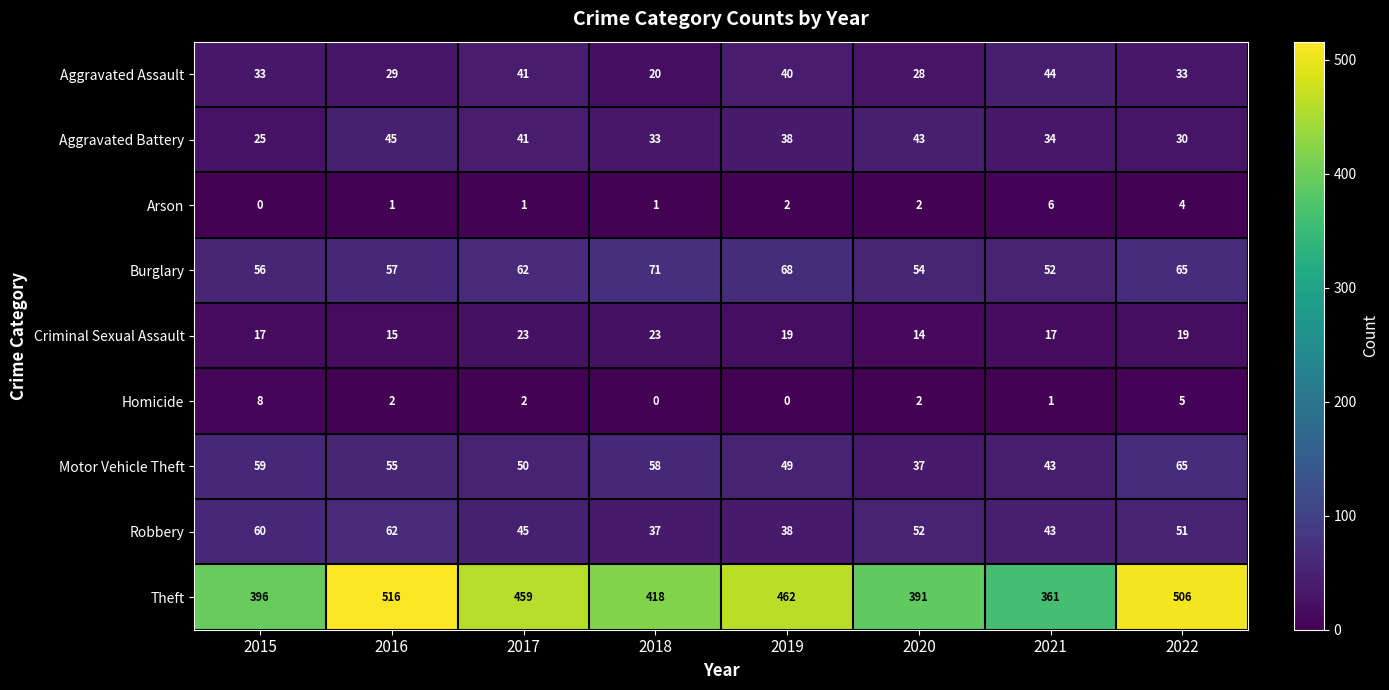

Is it true that Motor Vehicle Theft equals 16 at 2022?

False